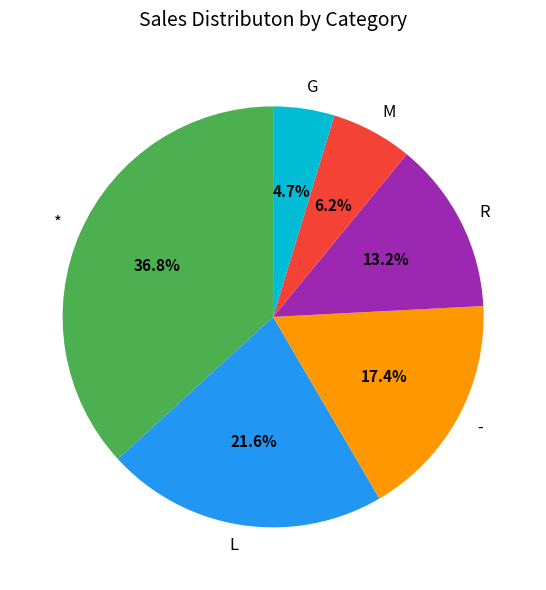

How many segments does this pie chart have?

6